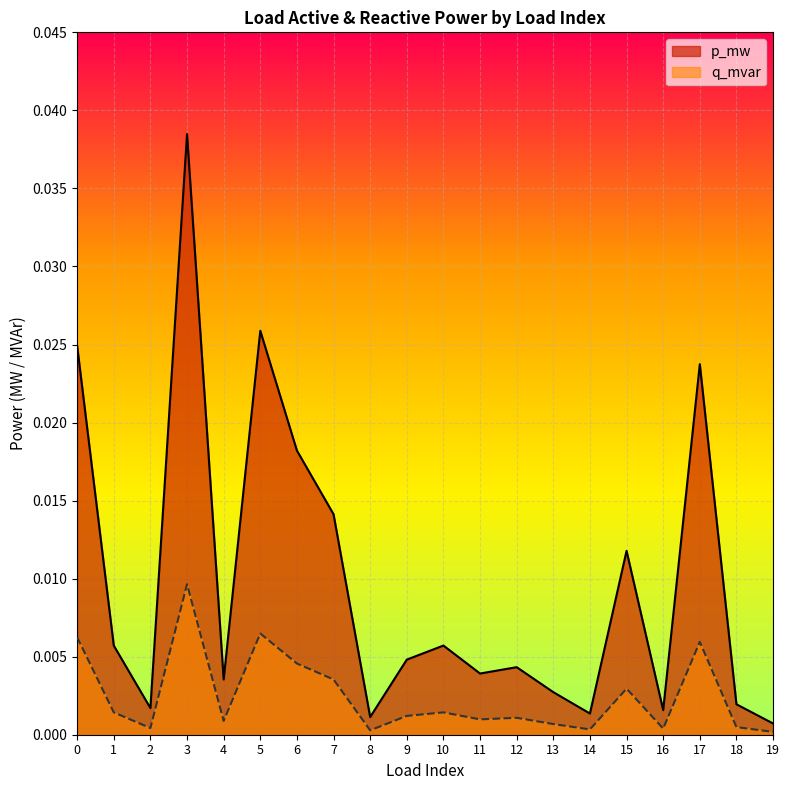

At which category is the sum across all series the highest?

3